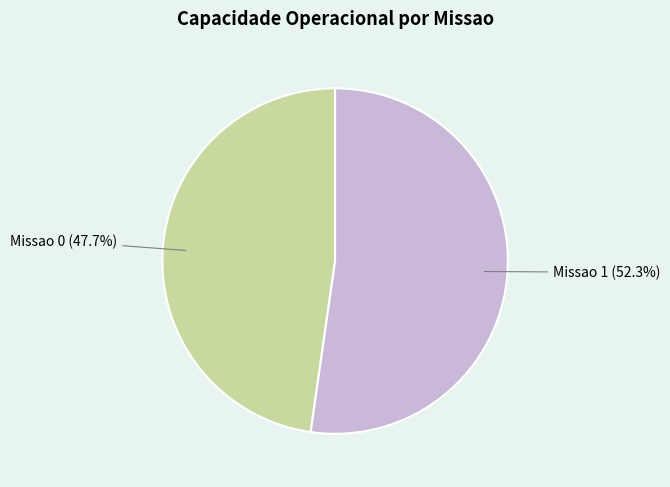

How much of the chart is everything except Missao 0?

52.3%